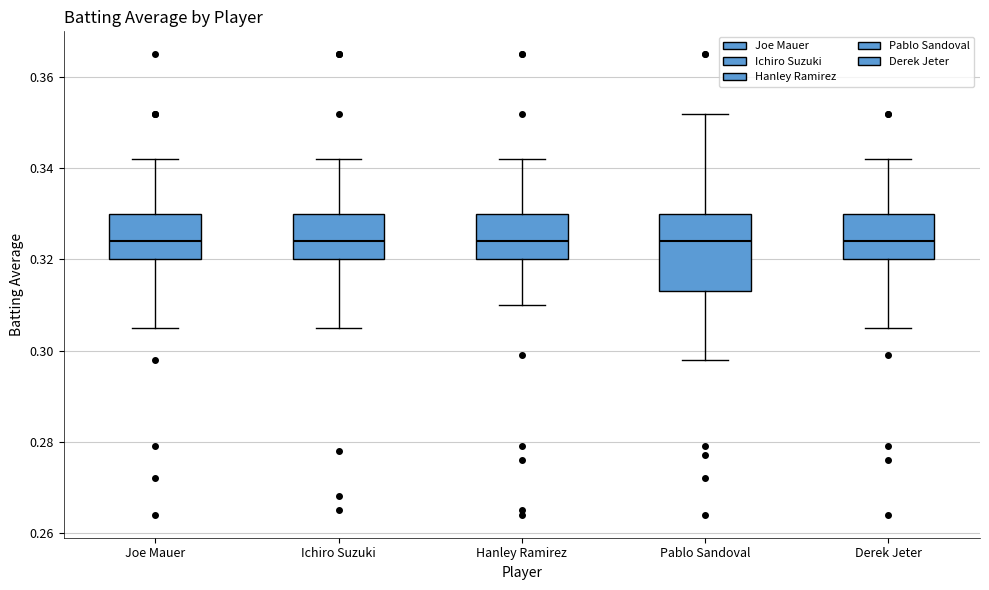

Where does the lower whisker of the box for Joe Mauer end on the y-axis? The values are not printed on the chart, so give them approximately, as read against the axis.

0.306